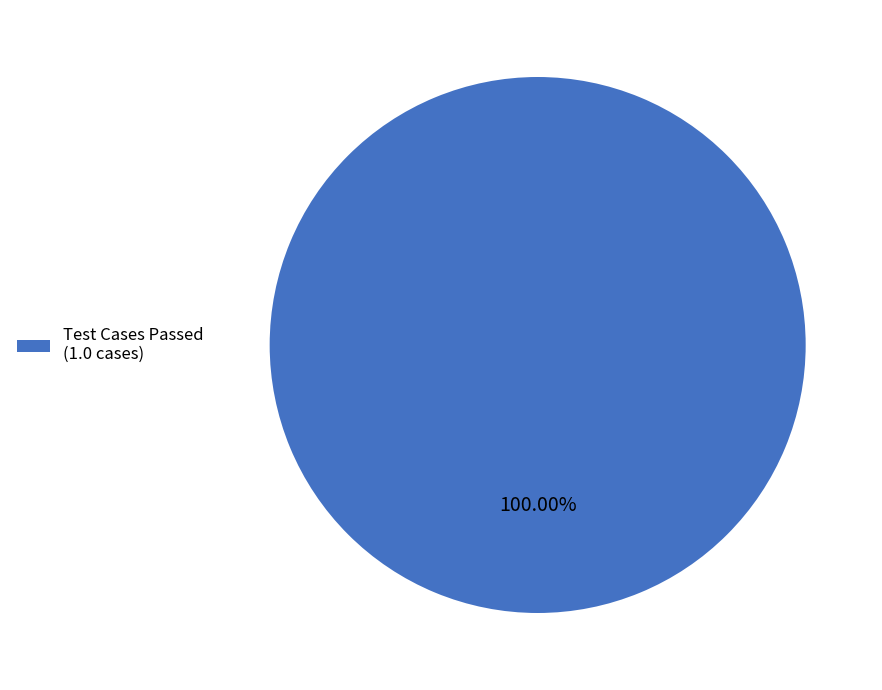

Rank the categories by value from highest to lowest.

Test Cases Passed (1.0 cases)